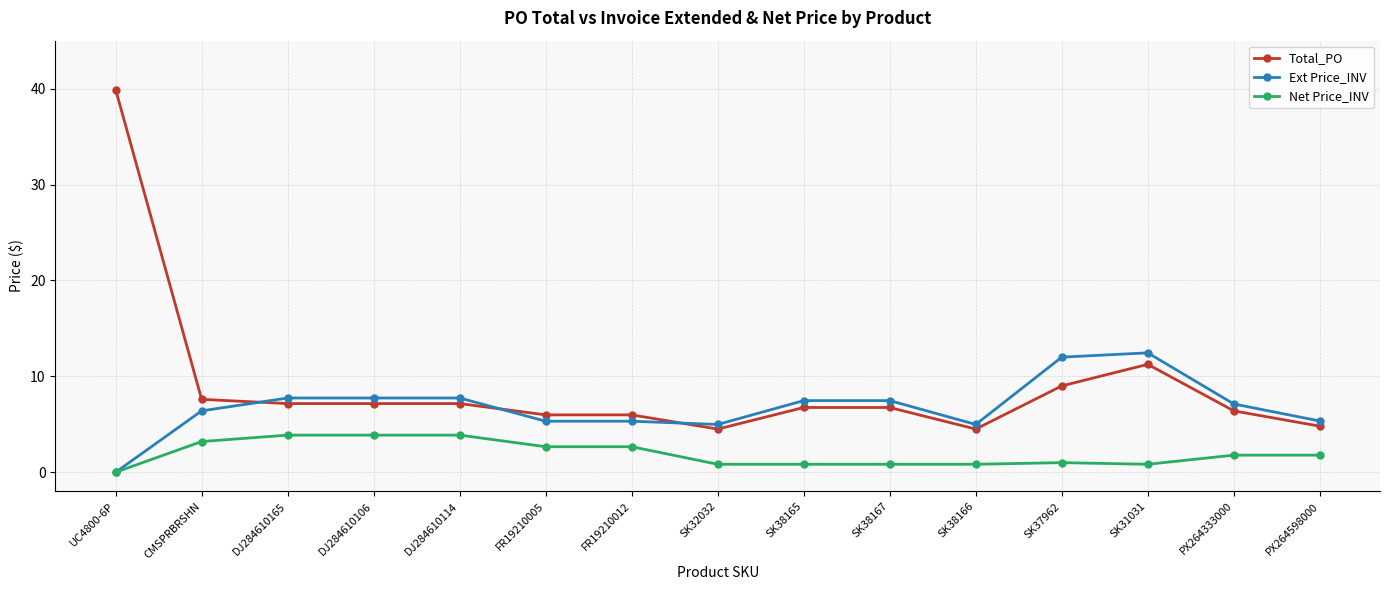

Which series changed the most between CMSPRBRSHN and DJ284610114?

Ext Price_INV